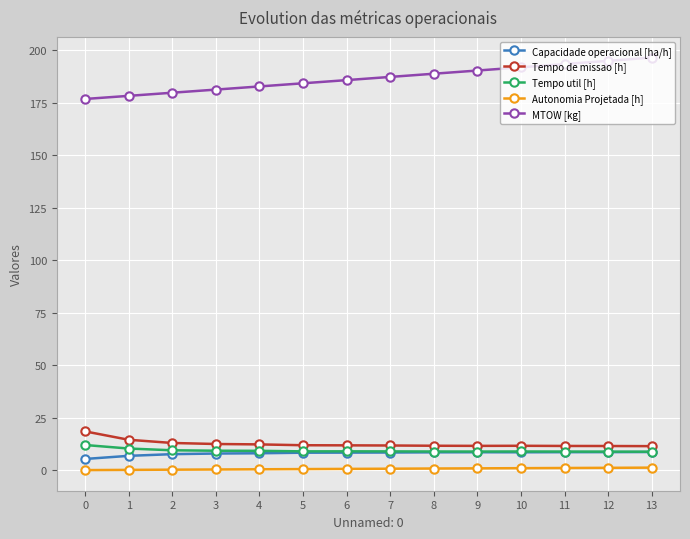

True or false: Tempo util [h] has more than 0 interior local peaks.

True